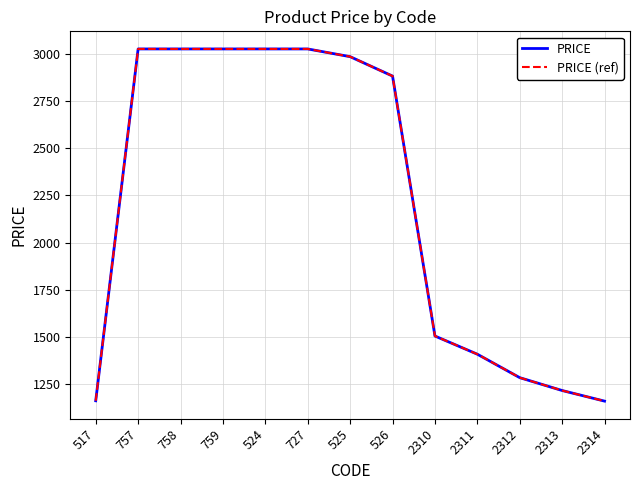

Is this an area chart (filled region under the line)?

No